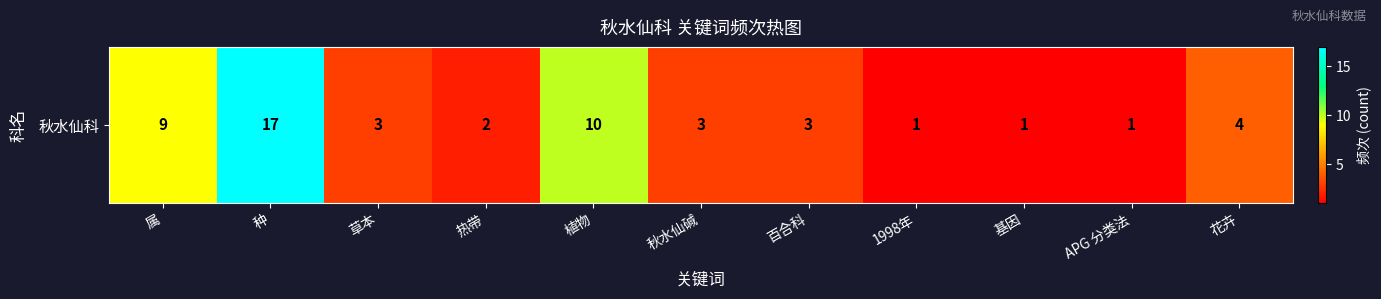

At which category does the chart reach its peak across all series?

种